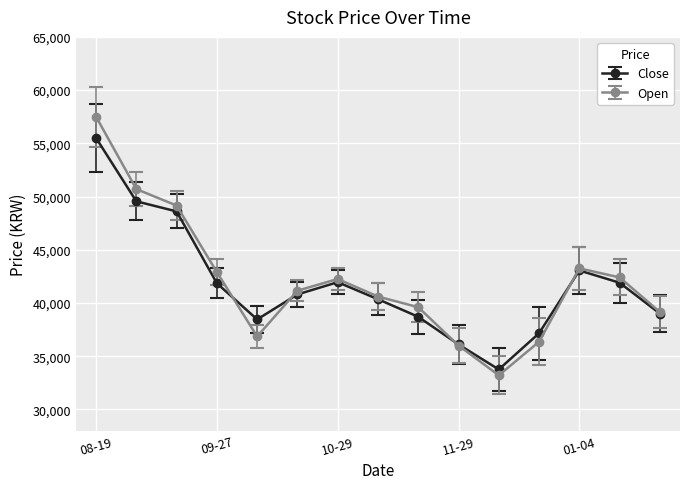

What is the sum of all Close values?

626700